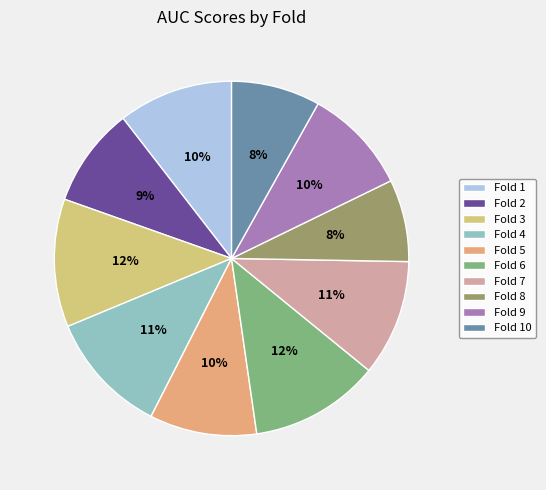

To the nearest percent, what is the average slice percentage?

10%